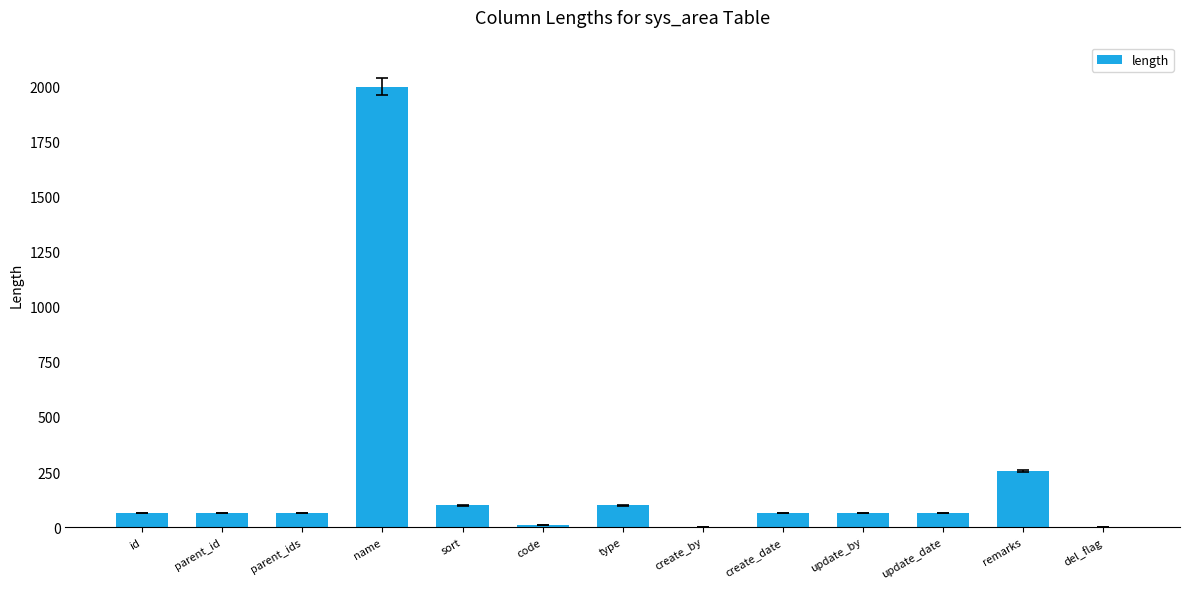

Are the bars grouped side by side (vs. stacked)?

No